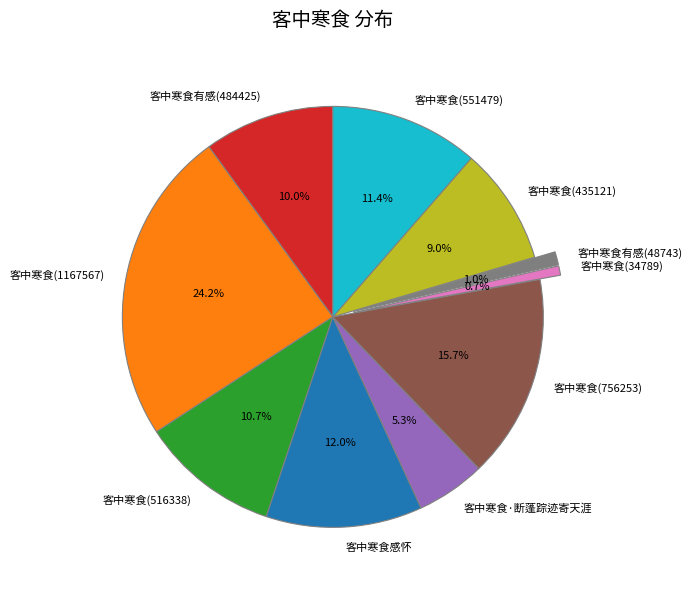

Is it true that 客中寒食有感(48743) is 11% of the pie?

False